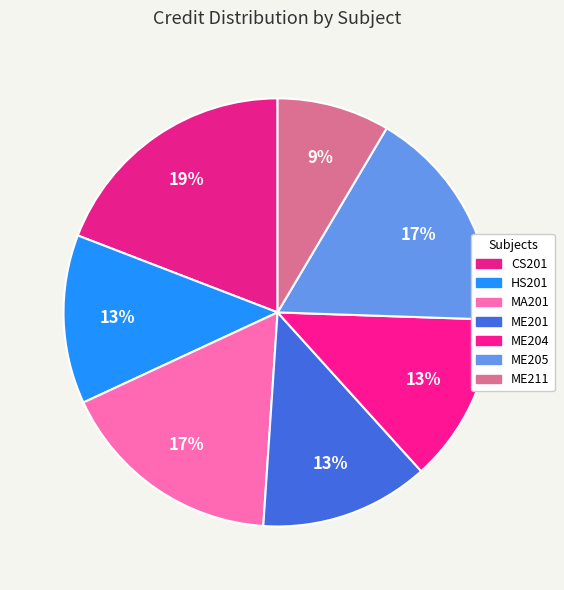

Is there any slice that represents more than half of the pie?

No